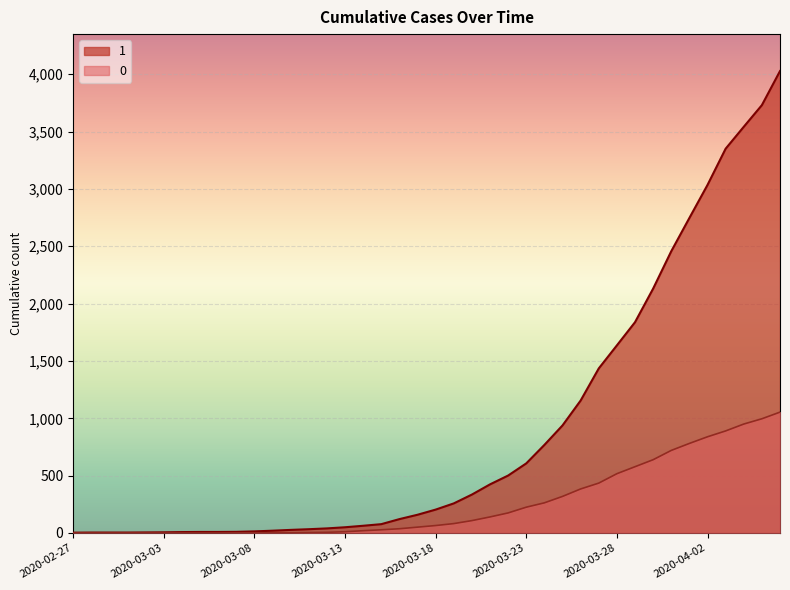

The value of 0 at 2020-02-28 is 0. True or false?

True